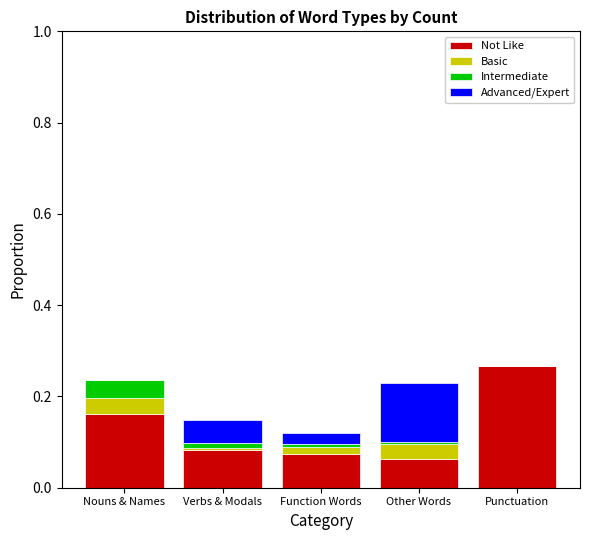

The value of Not Like at Verbs & Modals is 0.0. True or false?

False